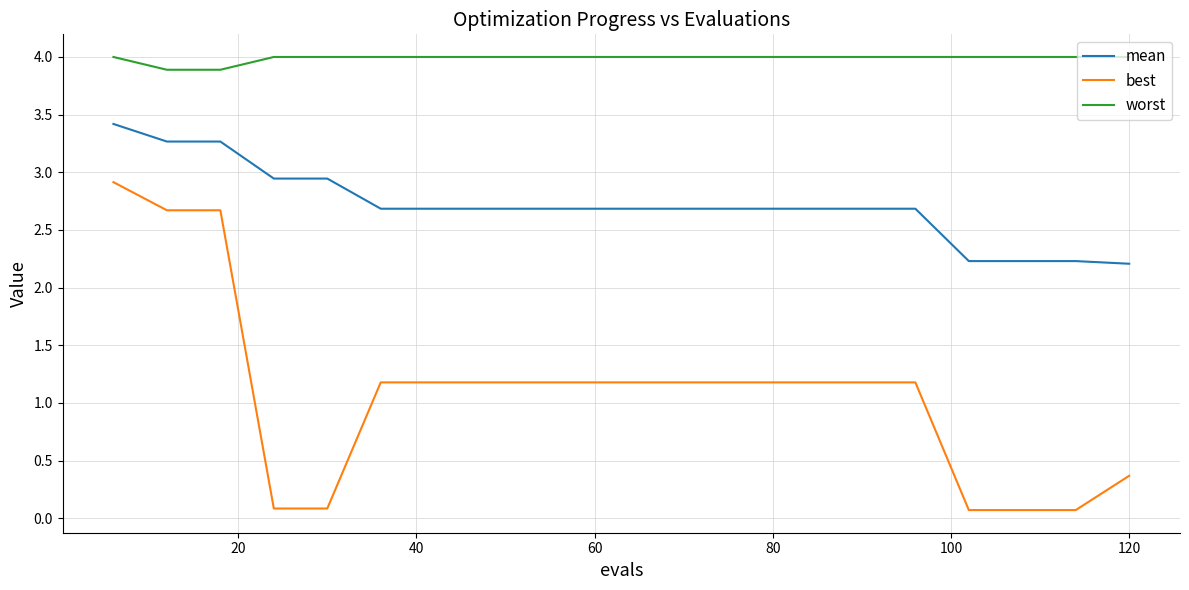

What is the maximum value shown in the chart?

4.0